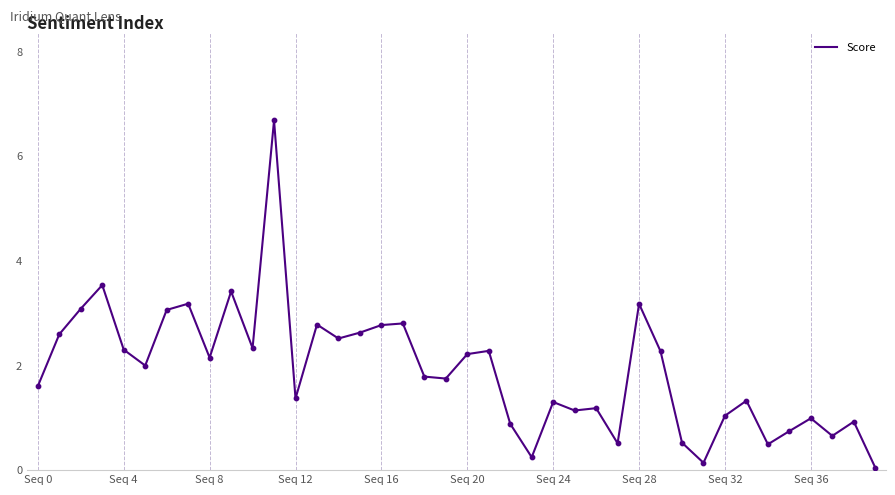

What is the maximum value shown in the chart?

6.7